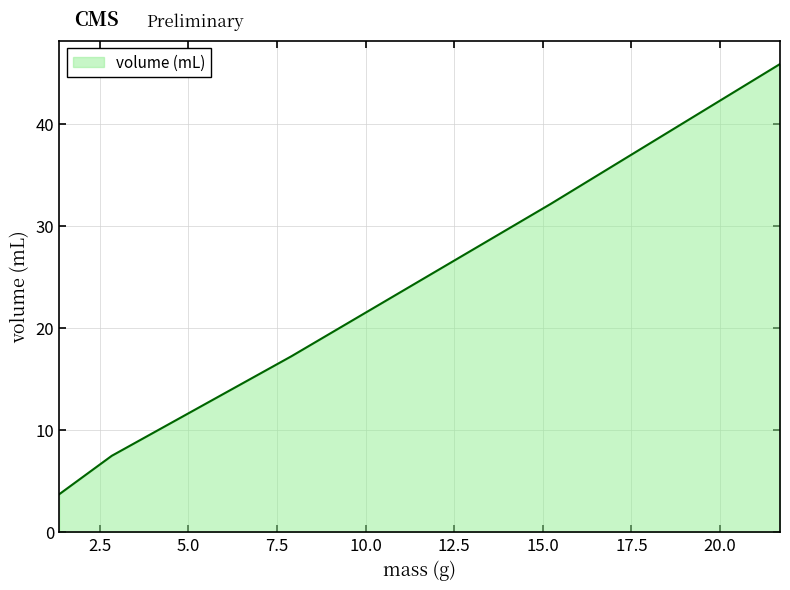

True or false: the data has more than 0 interior local peaks.

False